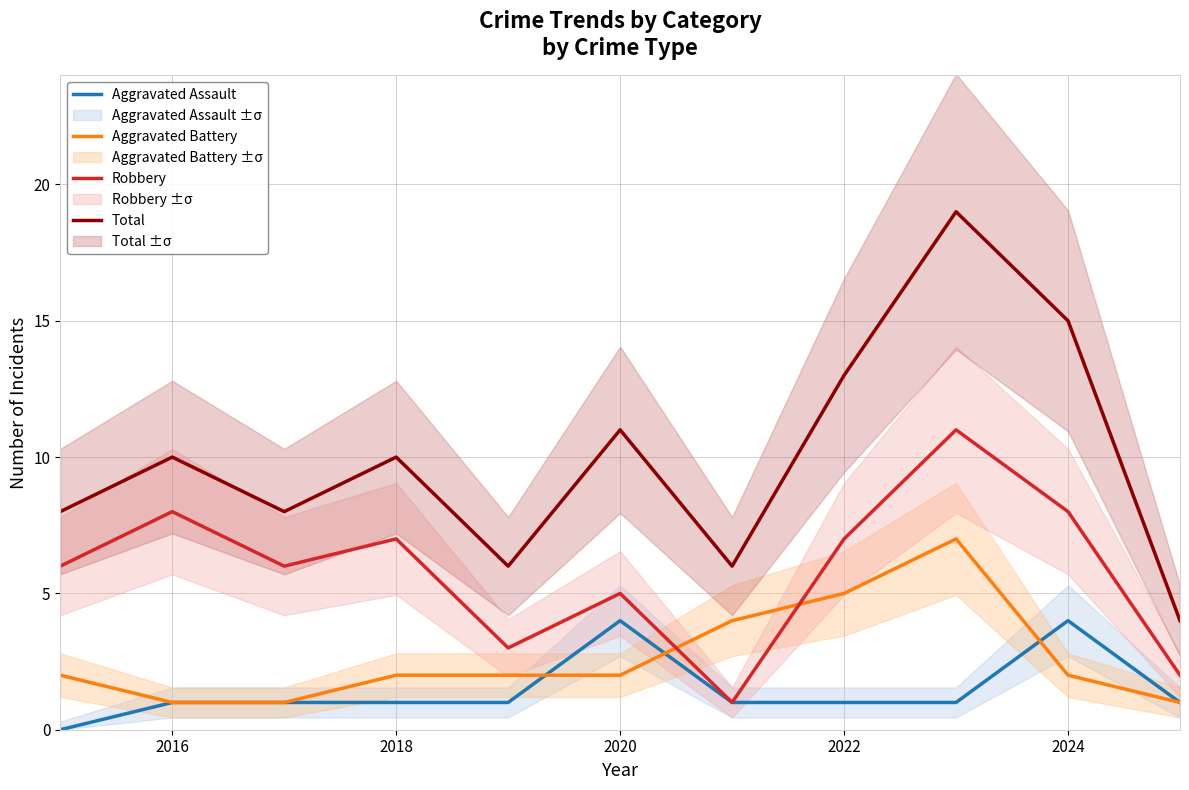

Which series ends up on top after the final intersection of Robbery and Aggravated Battery?

Robbery